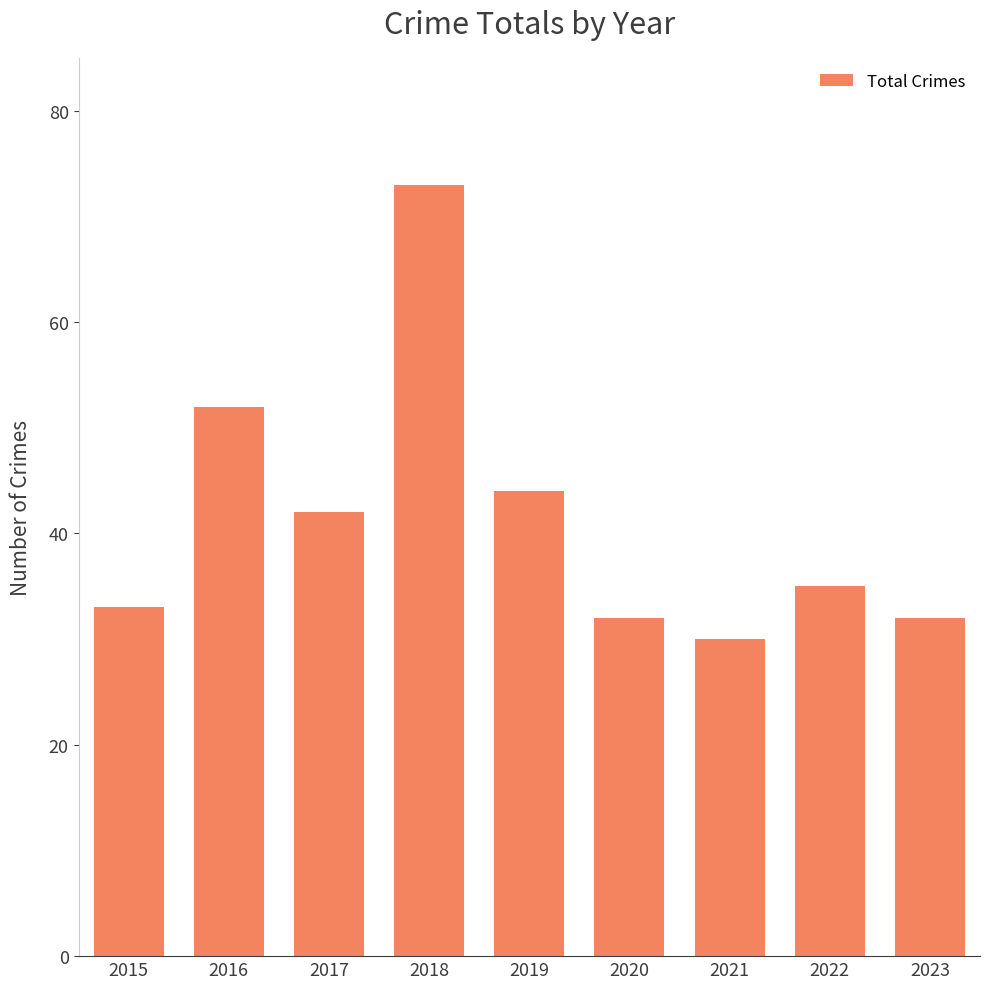

What is the average value?

41